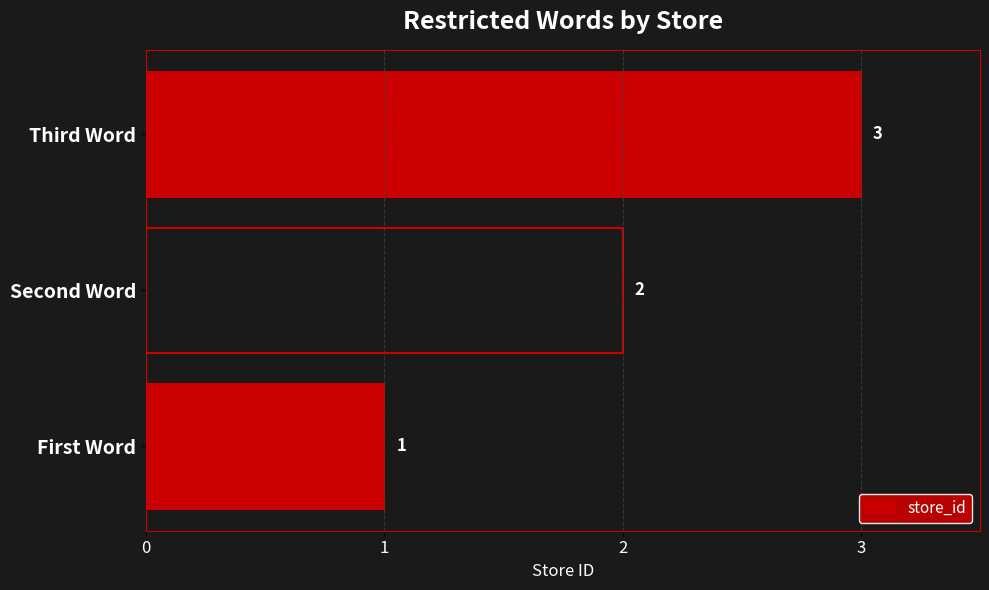

Approximately how many times larger is the value at Third Word compared to First Word?

3.0